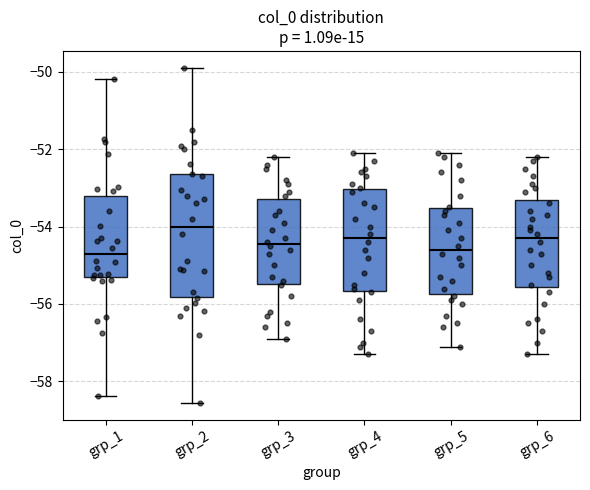

Which box's median line is the highest?

grp_2